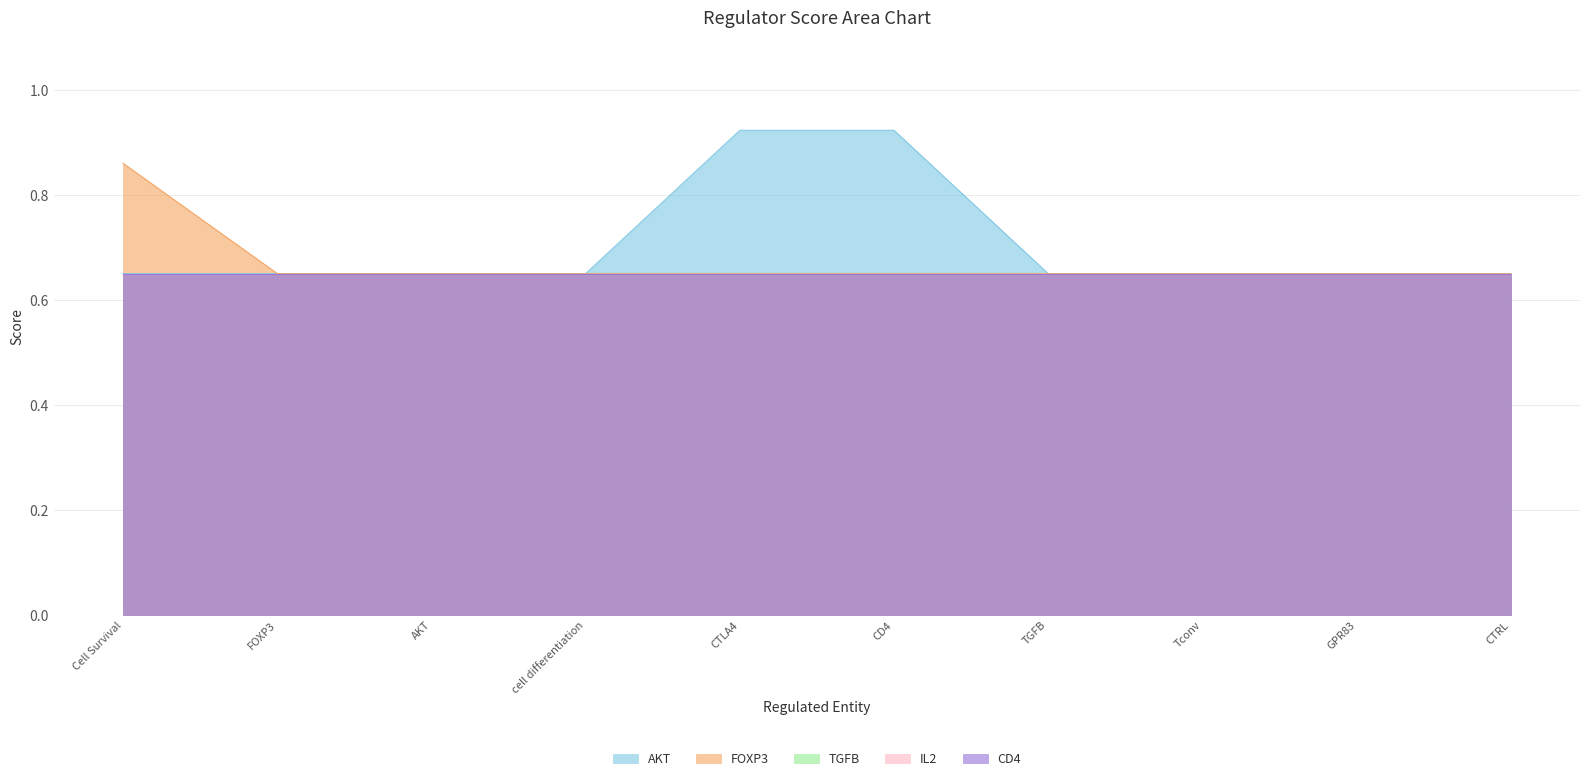

Reading left to right, list all the values displayed in this chart.

AKT: Cell Survival=0.7	FOXP3=0.7	AKT=0.7	cell differentiation=0.7	CTLA4=0.9	CD4=0.9	TGFB=0.7	Tconv=0.7	GPR83=0.7	CTRL=0.7
FOXP3: Cell Survival=0.9	FOXP3=0.7	AKT=0.7	cell differentiation=0.7	CTLA4=0.7	CD4=0.7	TGFB=0.7	Tconv=0.7	GPR83=0.7	CTRL=0.7
TGFB: Cell Survival=0.7	FOXP3=0.7	AKT=0.7	cell differentiation=0.7	CTLA4=0.7	CD4=0.7	TGFB=0.7	Tconv=0.7	GPR83=0.7	CTRL=0.7
IL2: Cell Survival=0.7	FOXP3=0.7	AKT=0.7	cell differentiation=0.7	CTLA4=0.7	CD4=0.7	TGFB=0.7	Tconv=0.7	GPR83=0.7	CTRL=0.7
CD4: Cell Survival=0.7	FOXP3=0.7	AKT=0.7	cell differentiation=0.7	CTLA4=0.7	CD4=0.7	TGFB=0.7	Tconv=0.7	GPR83=0.7	CTRL=0.7